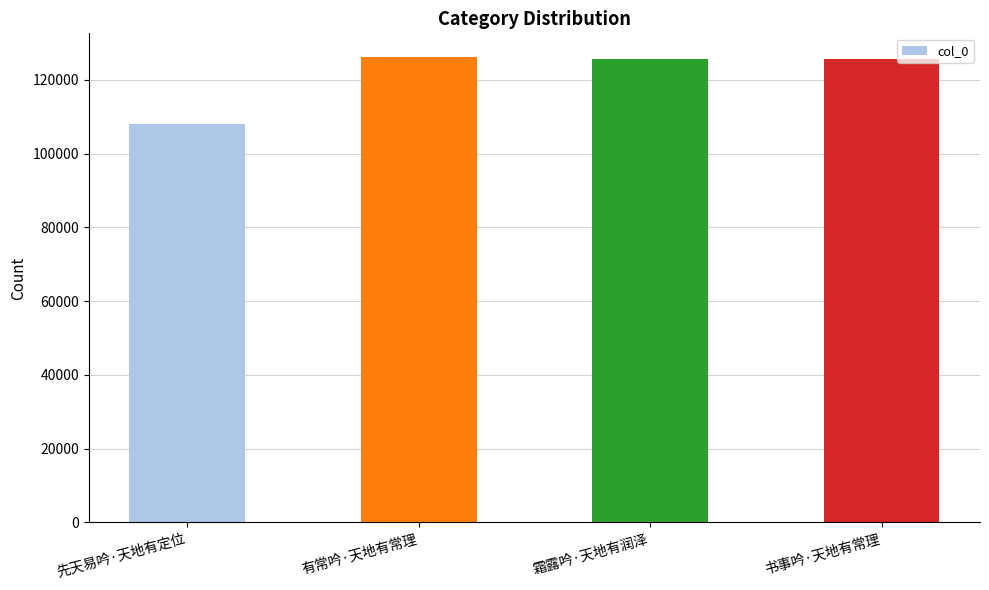

How many values are below 125807?

2